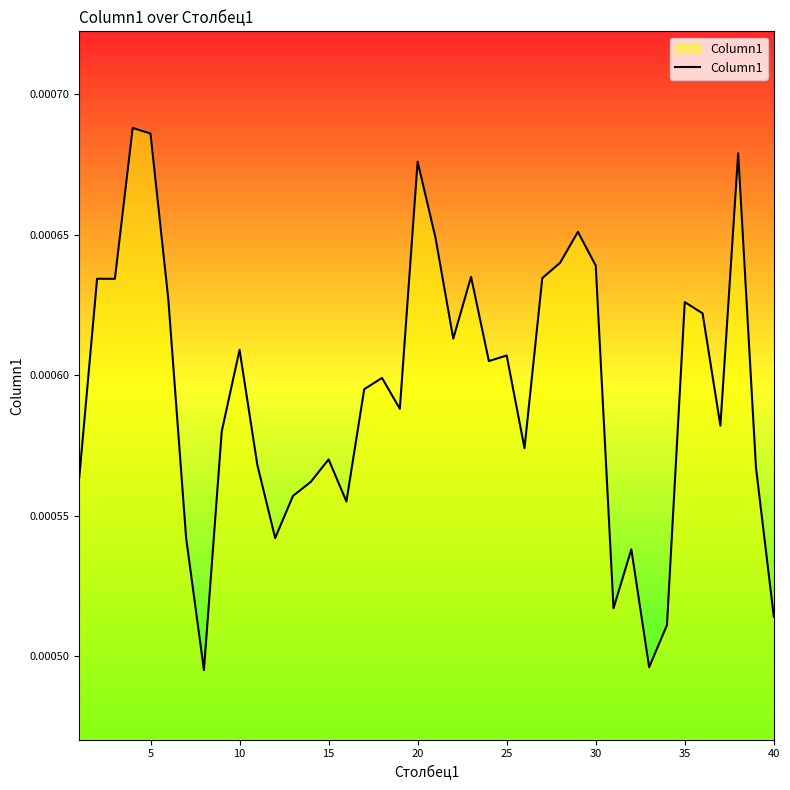

True or false: there are more than 2 points higher than both neighbors.

True